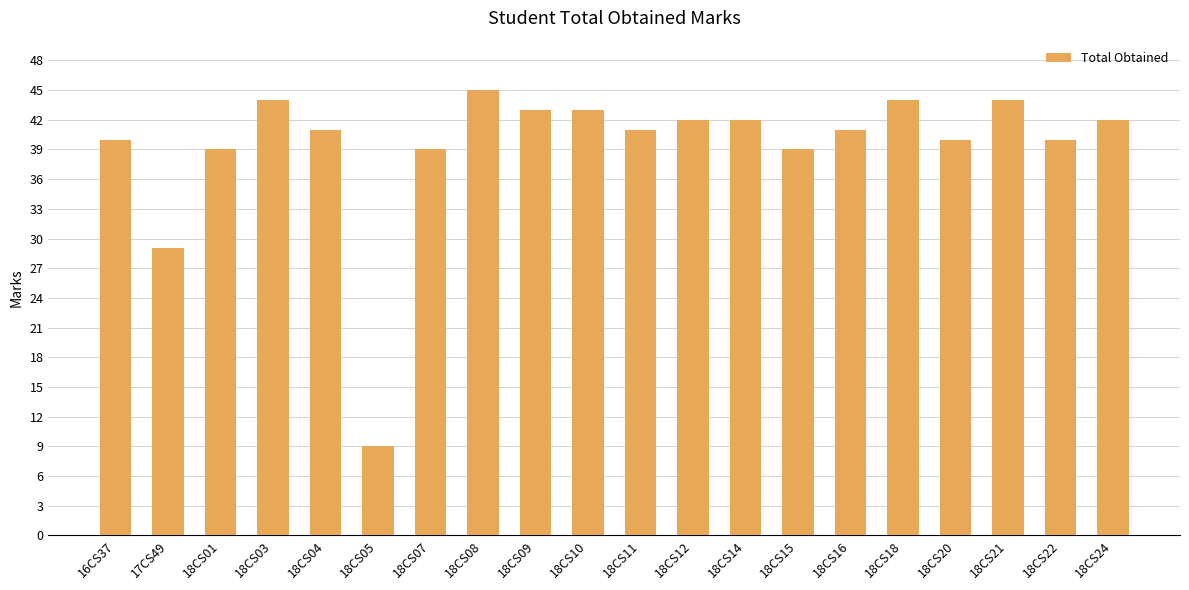

What position from the left is 18CS14?

13